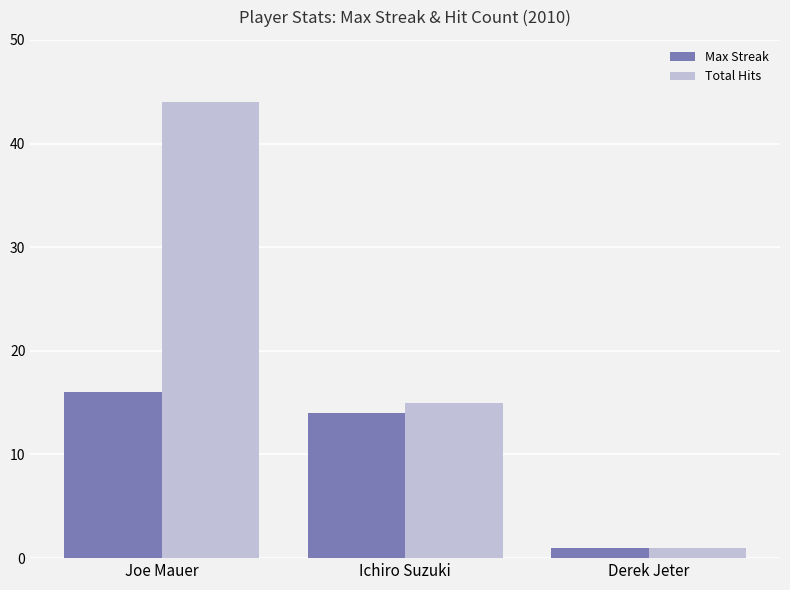

How many bars are there in each group?

2